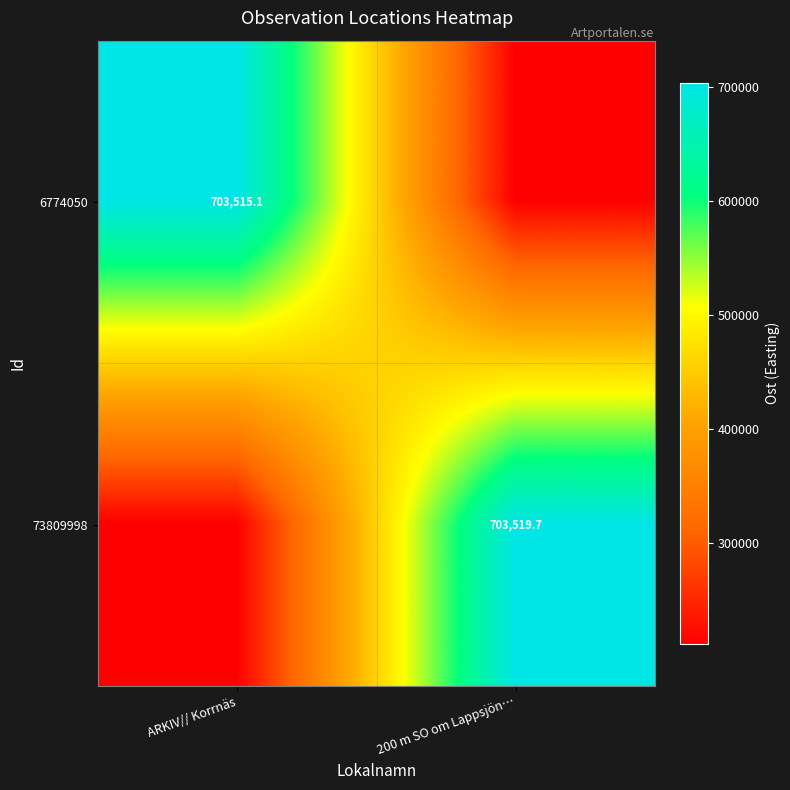

What is the difference between the highest and lowest values at ARKIV// Korrnäs?

492459.1